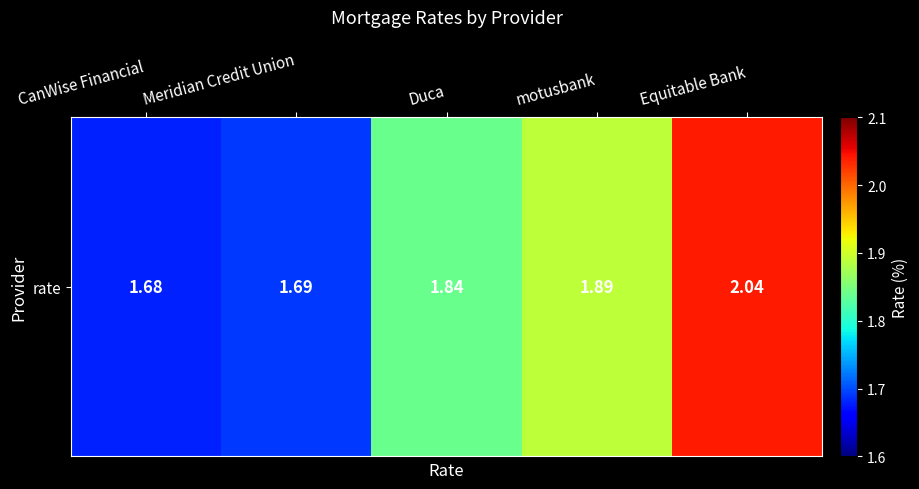

True or false: the data shows 1.1 at Meridian Credit Union.

False